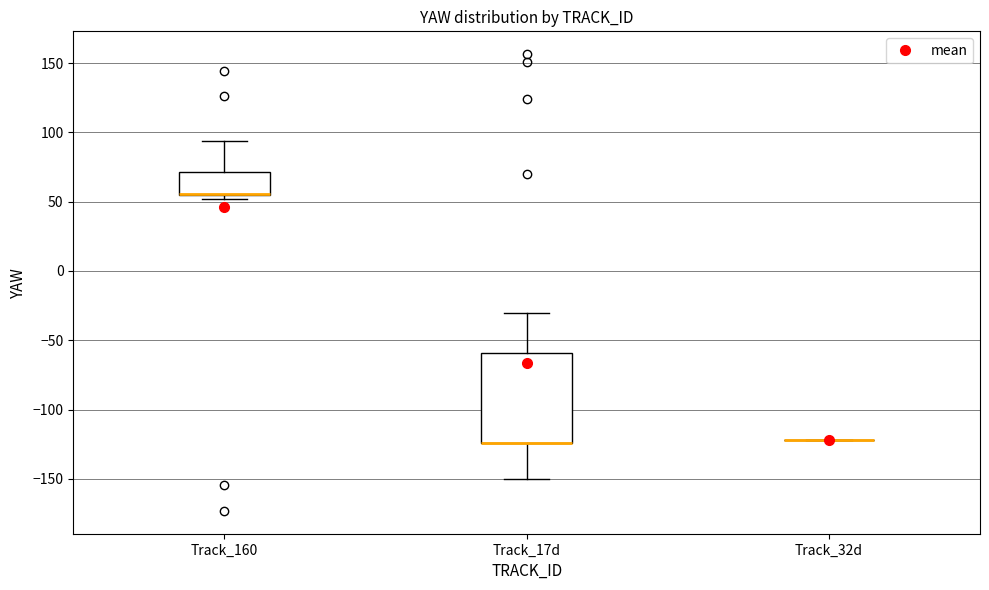

Reading left to right, read every box against the y-axis: the position of its median line, the range the box covers, and the ends of its whiskers. The values are not printed on the chart, so give them approximately, as read against the axis.

Track_160: median 55 (drawn on the box's lower edge), box 55 to 70, whiskers 50 to 95
Track_17d: median -125 (drawn on the box's lower edge), box -125 to -60, whiskers -150 to -30
Track_32d: box collapsed to a line at -120, whiskers -120 to -120